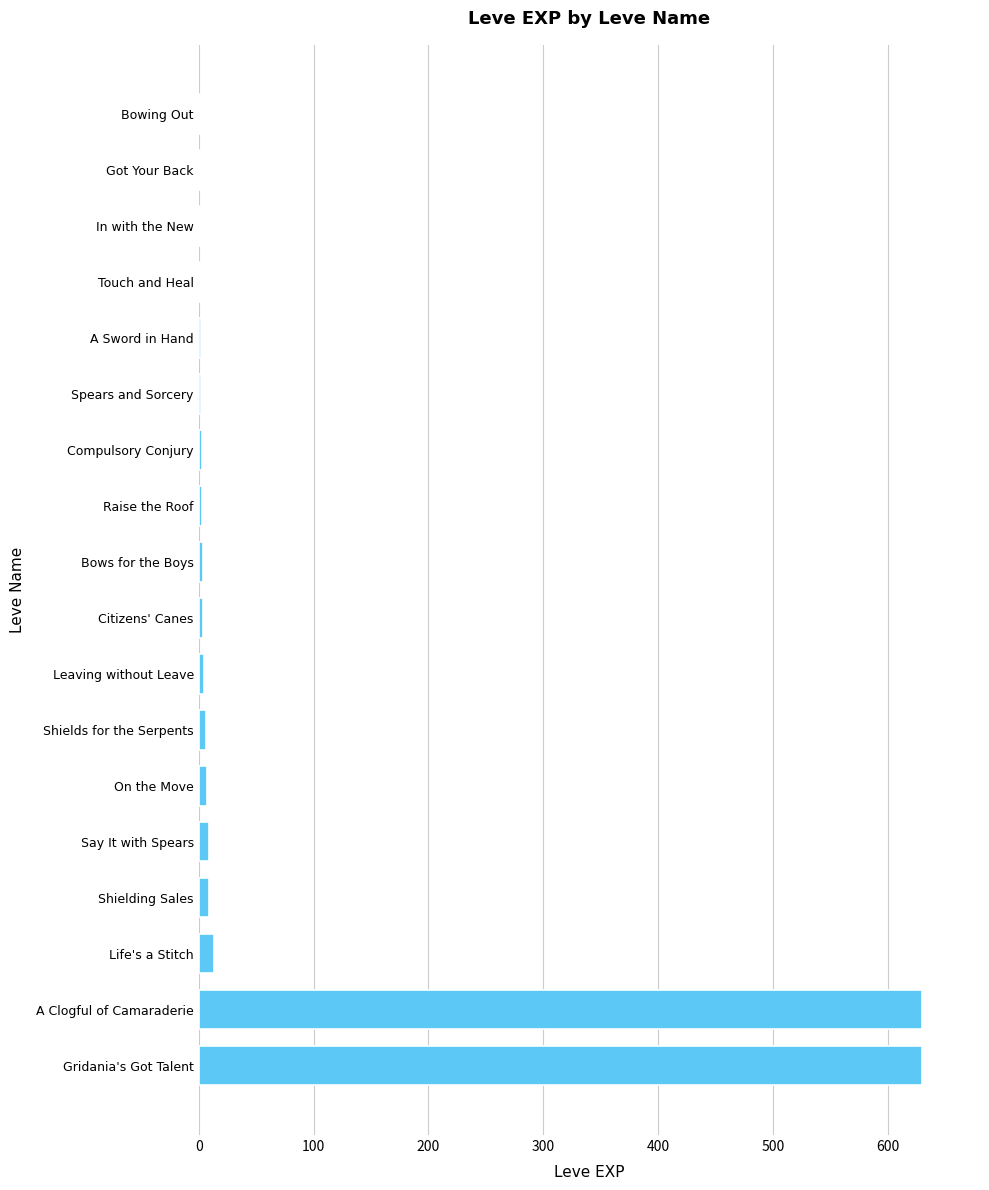

The value at A Clogful of Camaraderie is 630. True or false?

True